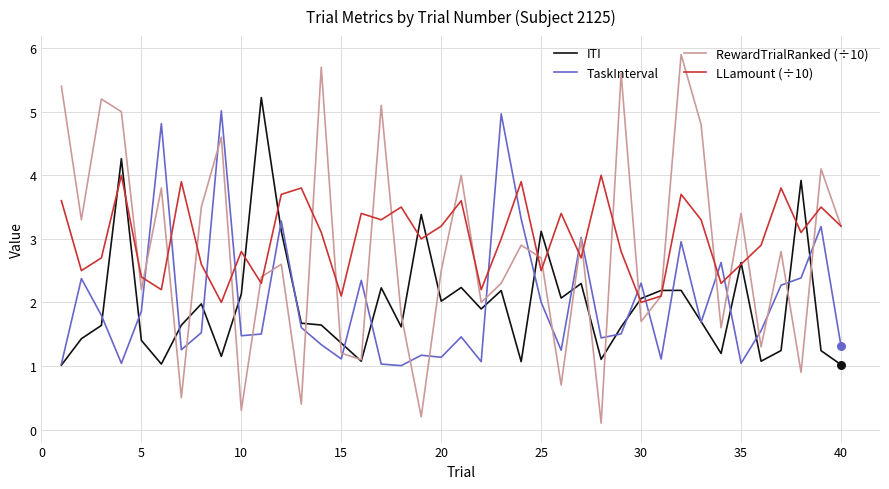

At how many categories does at least one series exceed 1?

40